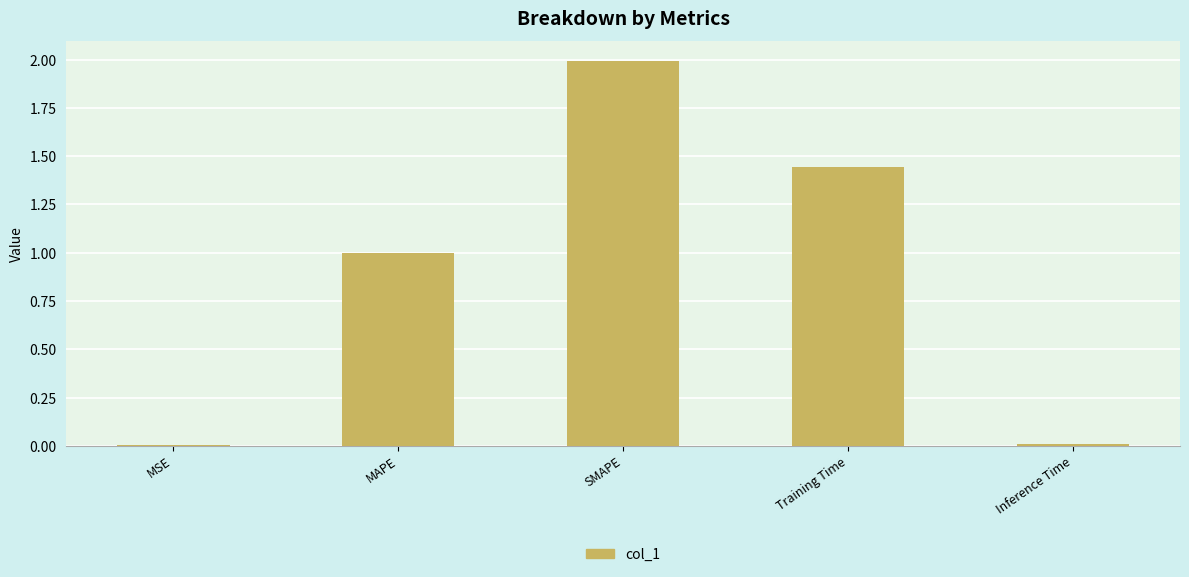

What is the sum of all values?

4.4